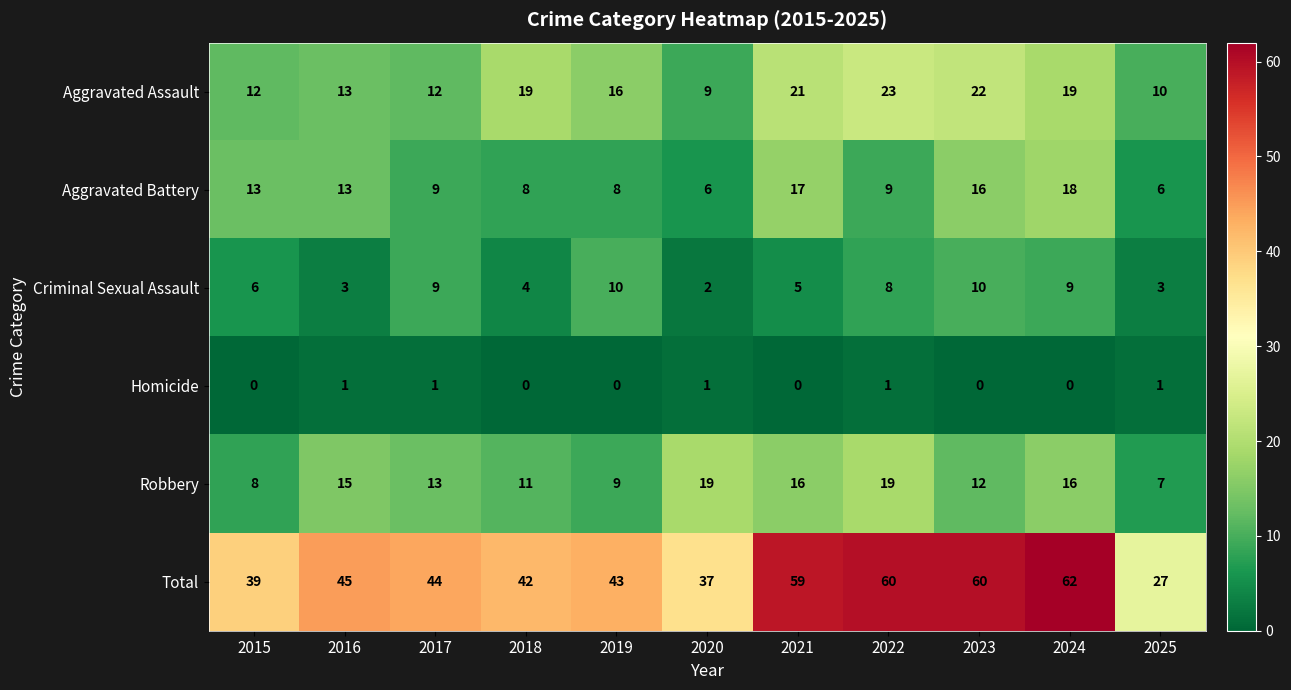

What is the spread (max minus min) of values at 2024?

62